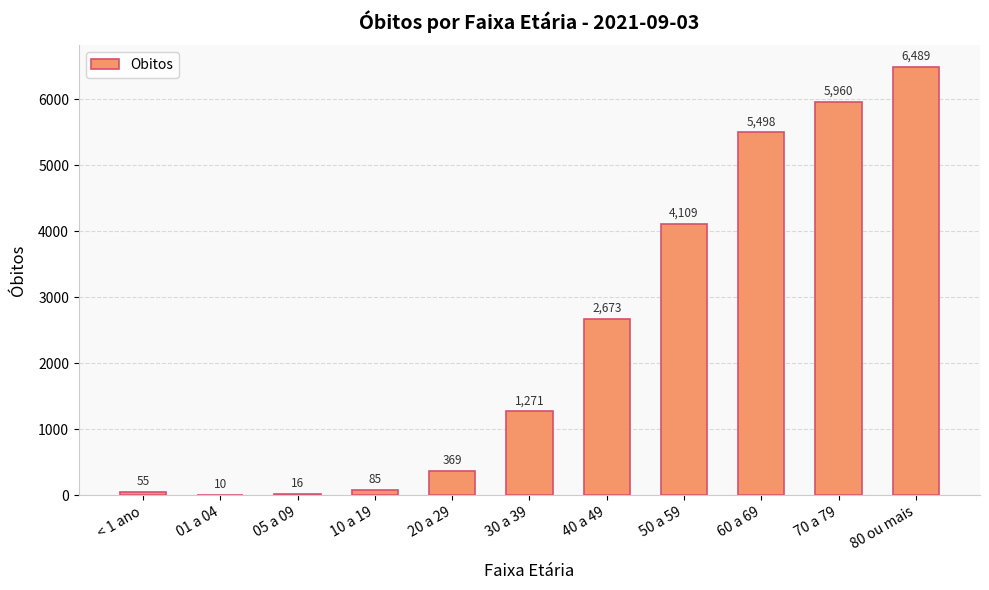

Count the number of data series in this chart.

1